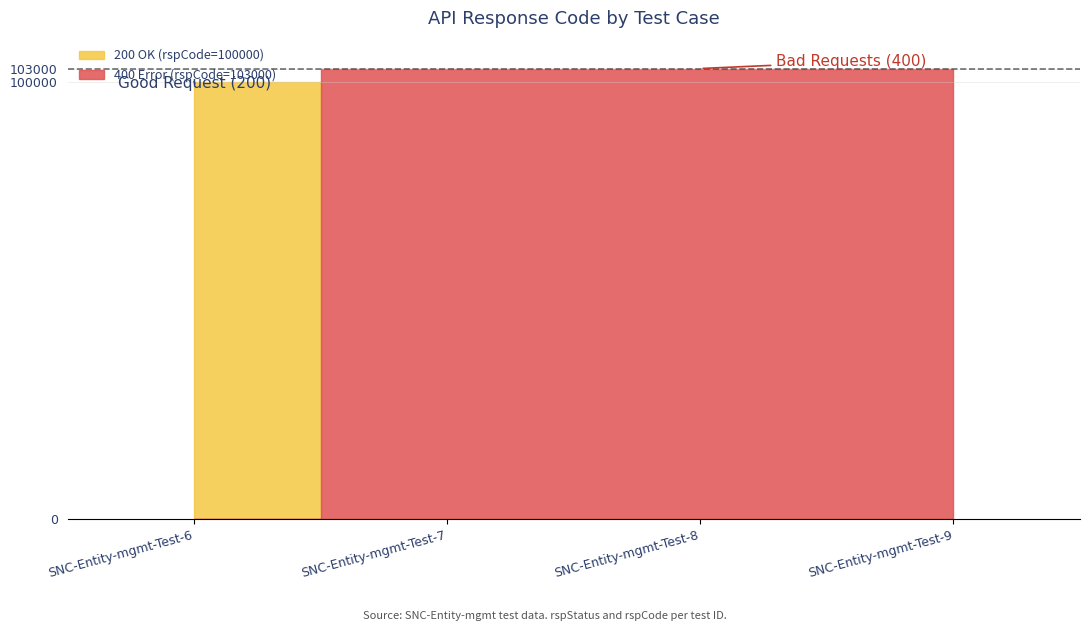

At which category does the chart reach its minimum across all series?

SNC-Entity-mgmt-Test-6